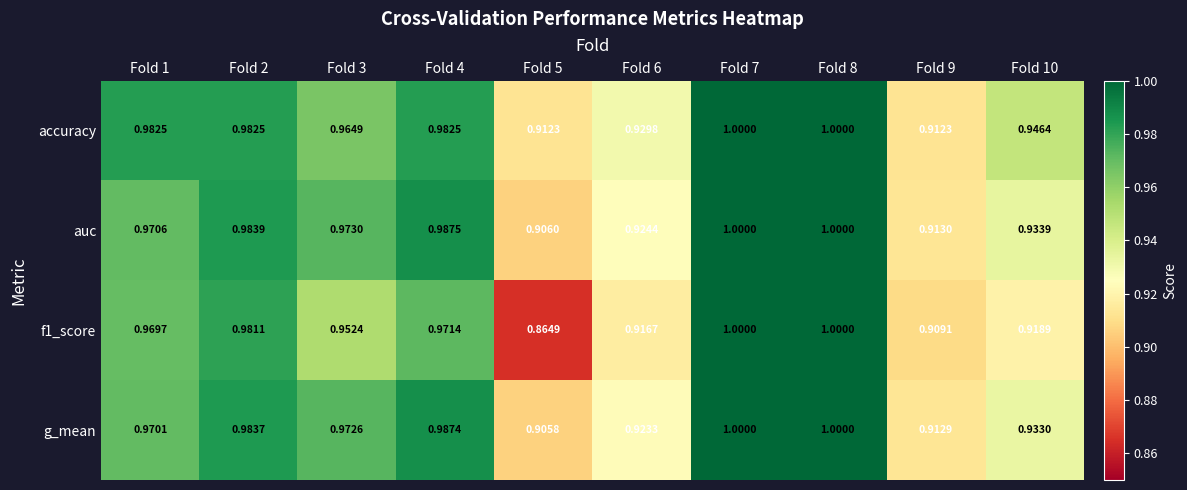

Is the value of accuracy at Fold 10 greater than the value of f1_score at Fold 4?

No